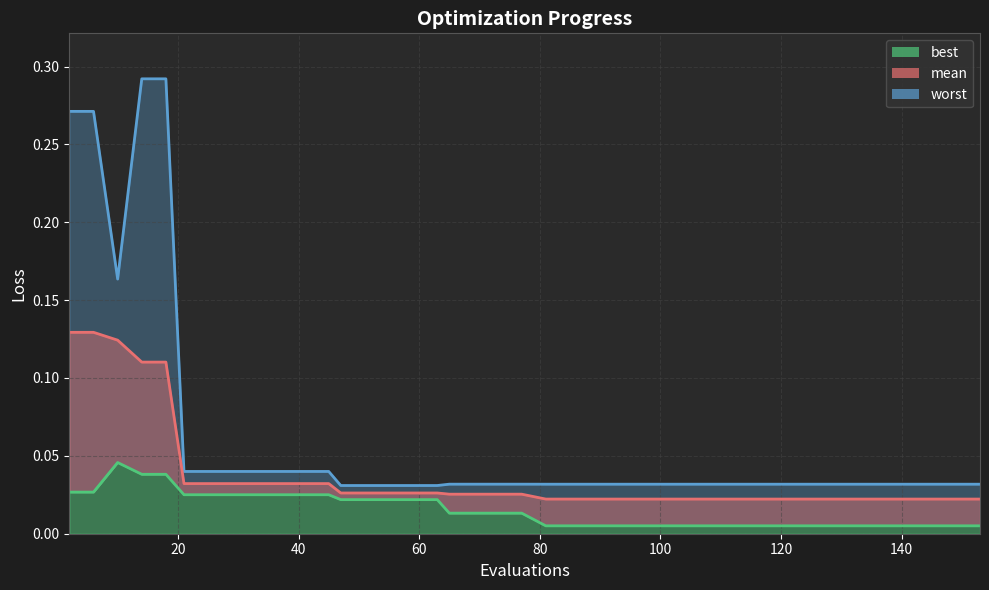

Count the number of categories in the chart.

40